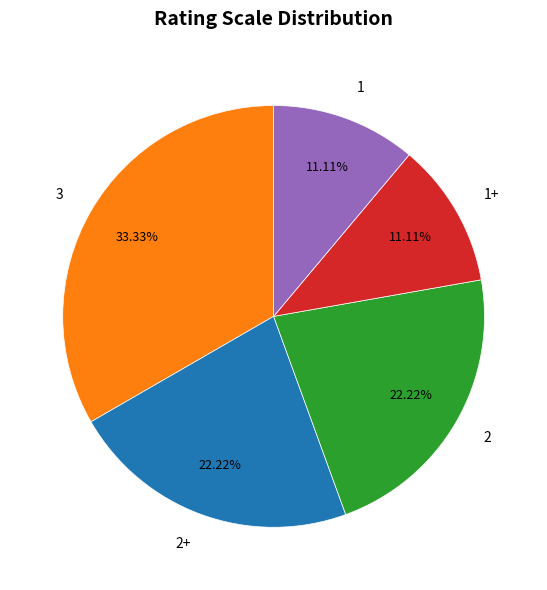

To the nearest percent, what is the combined percentage of 3 and 2+?

56%